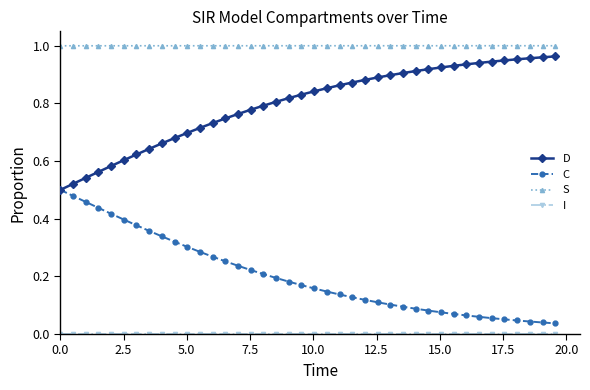

Which series has the largest total across all categories?

S